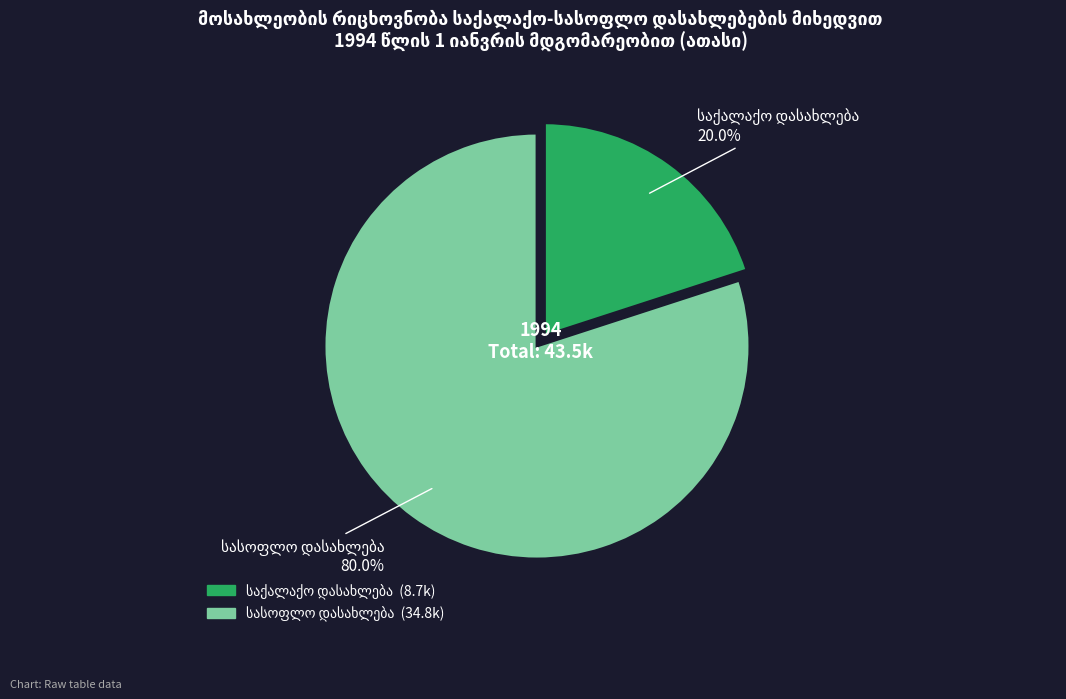

The საქალაქო დასახლება slice represents 20% of the pie. True or false?

True